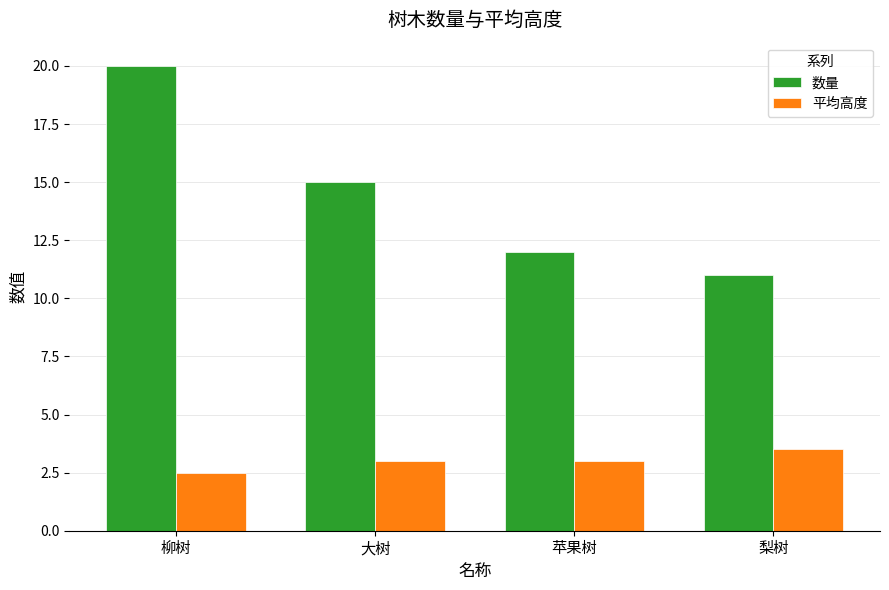

Which series changed the most between 柳树 and 梨树?

数量